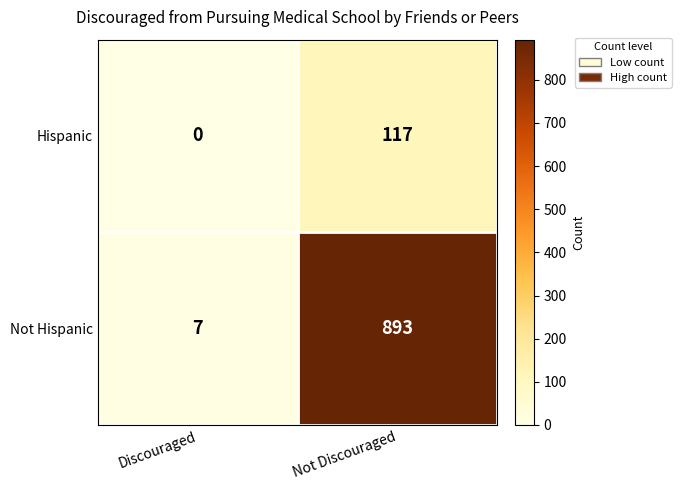

What is the sum of all Hispanic values?

117